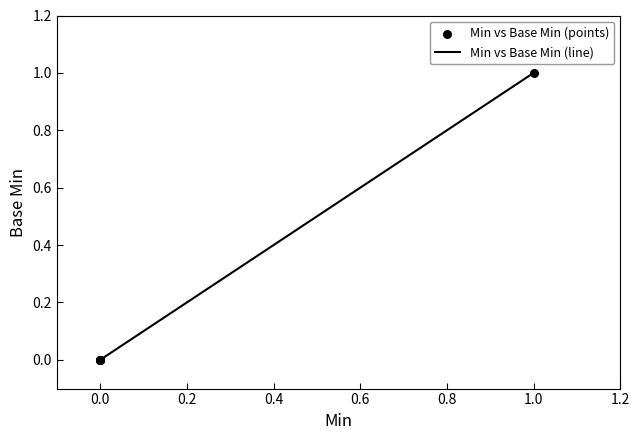

What are all the series names shown in the legend?

Min vs Base Min (line), Min vs Base Min (points)